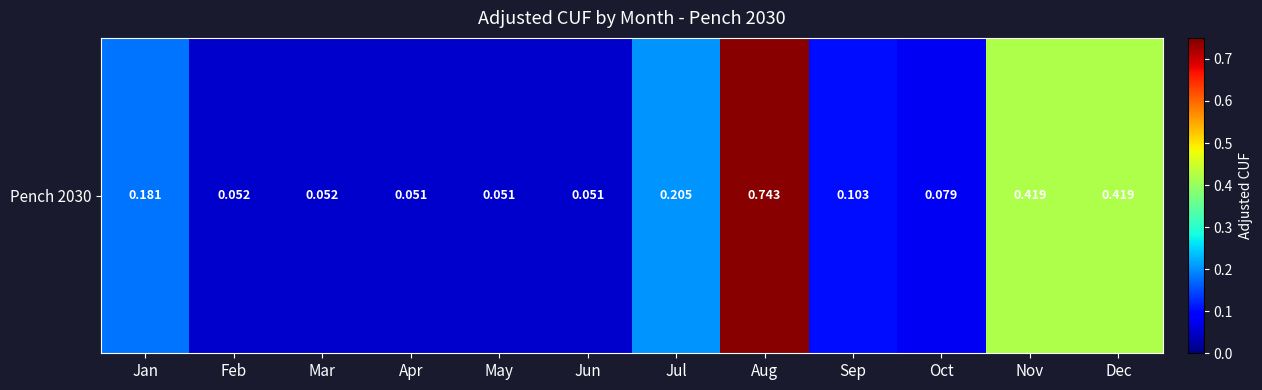

Is it true that the value at Feb is 0.1?

False